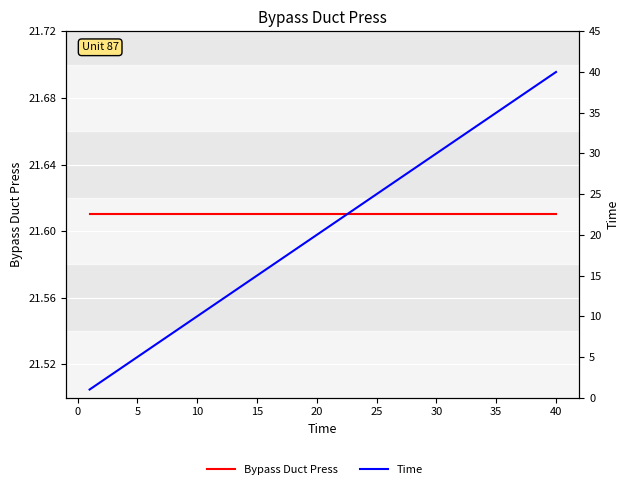

What is the lowest value of the Bypass Duct Press series?

21.6